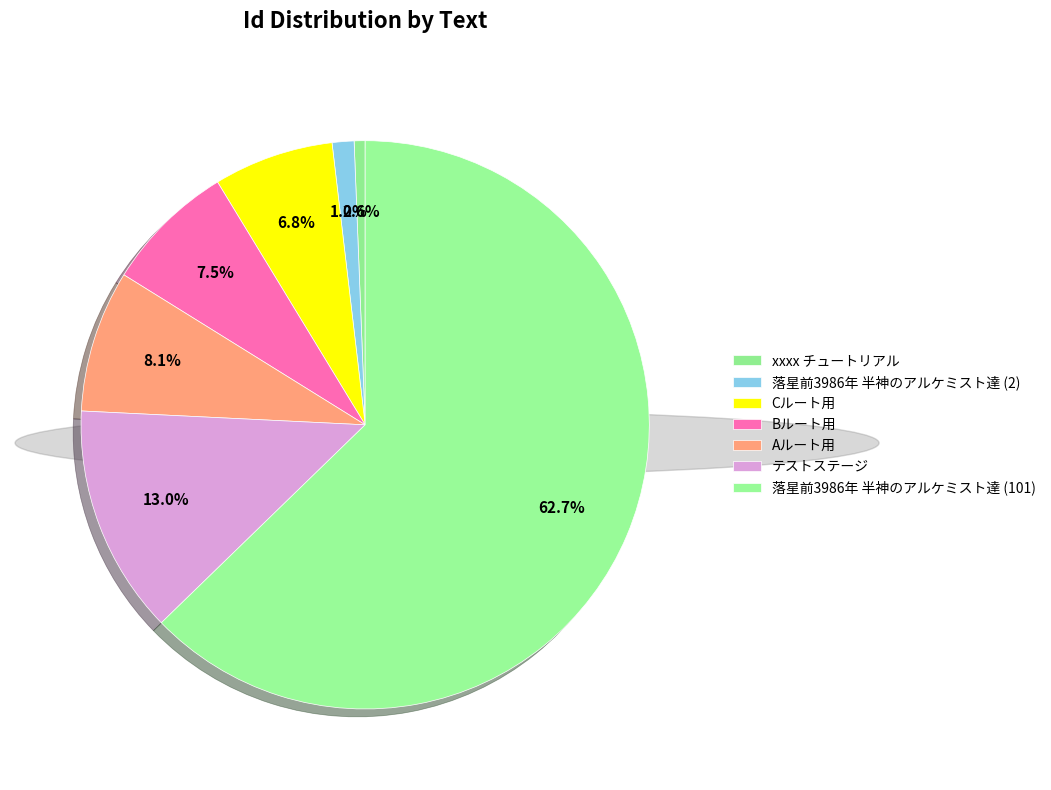

How many slices are in this pie chart?

7